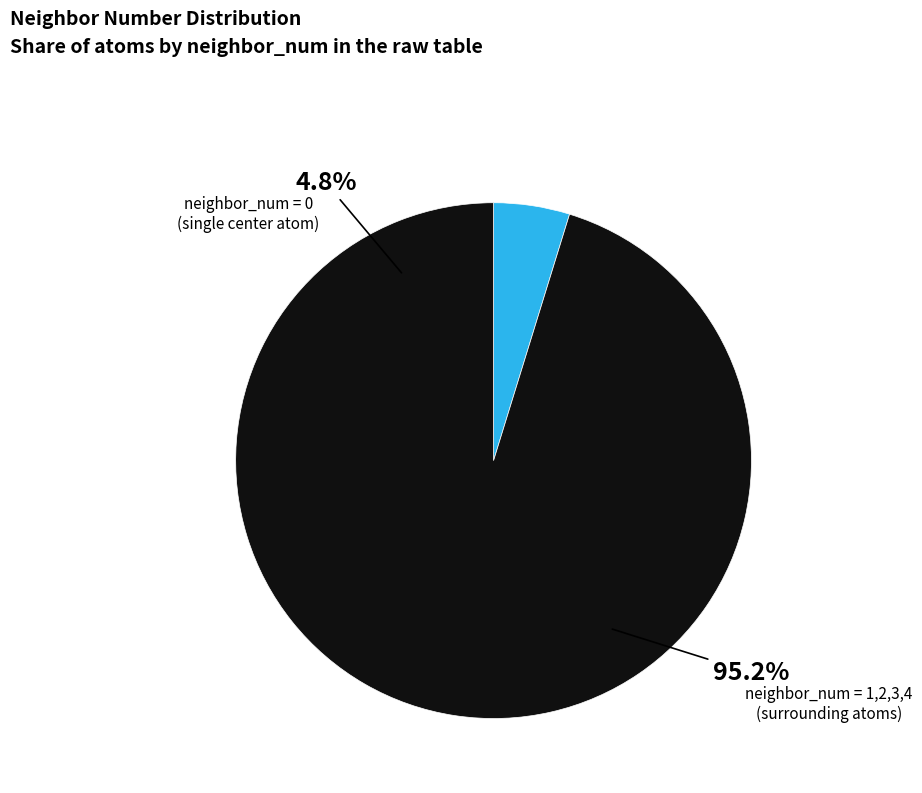

Count the number of slices in the pie.

4